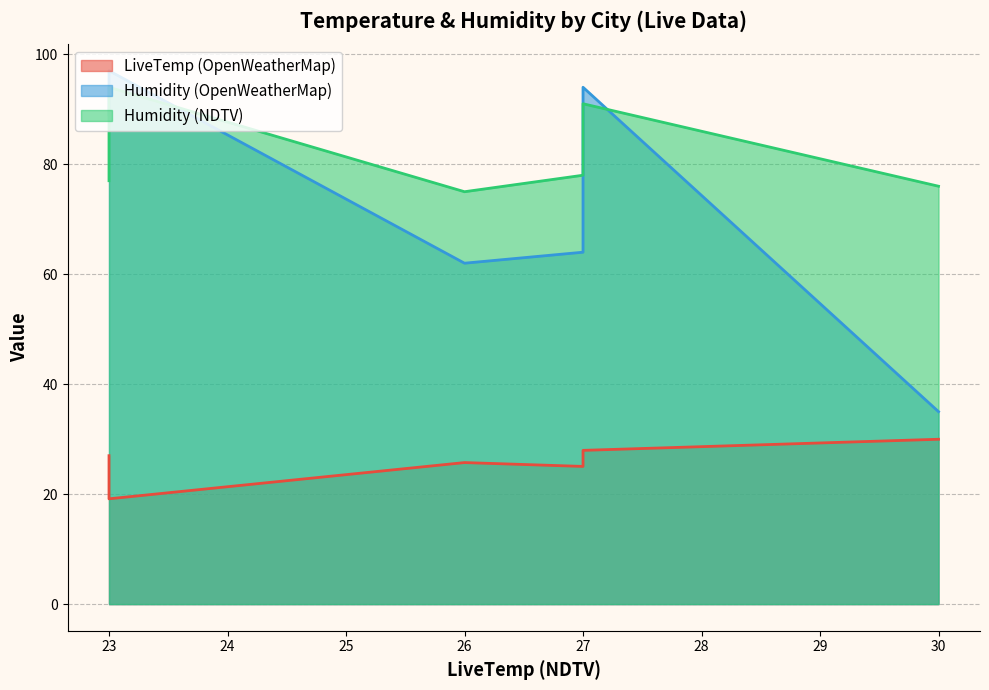

What is the difference between the maximum and minimum values in the LiveTemp (OpenWeatherMap) series?

10.8